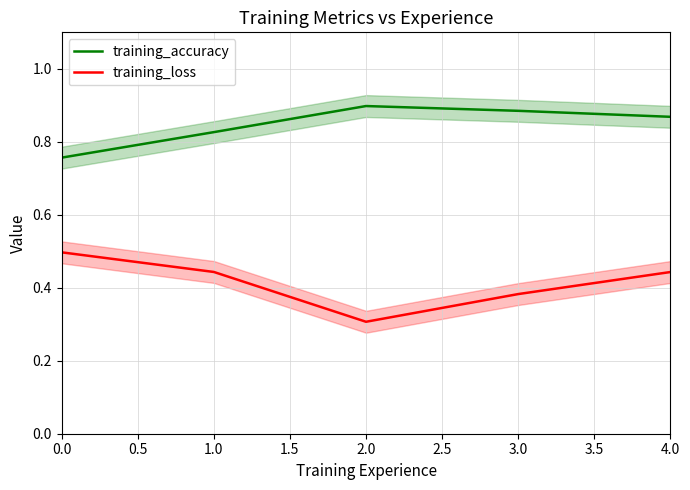

What is the average value of the training_loss series?

0.4